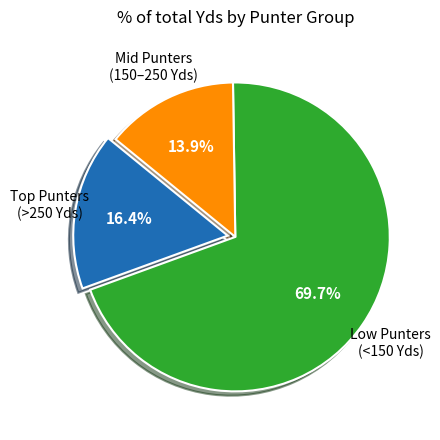

Is there any slice that represents more than half of the pie?

Yes